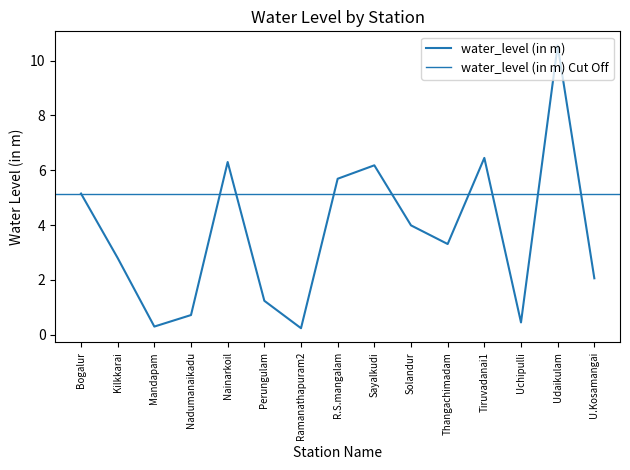

How many lines are shown in the chart?

1